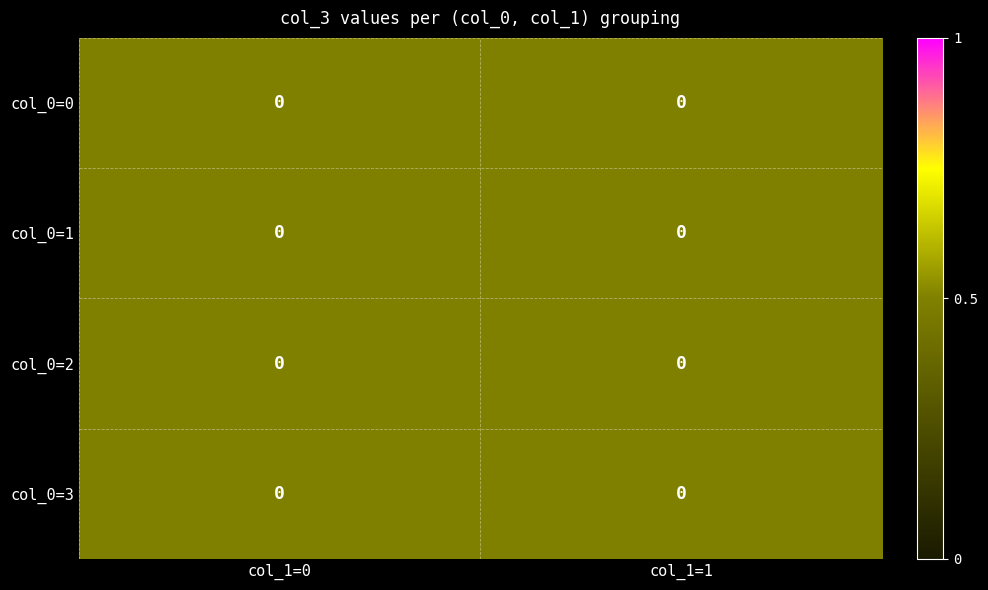

Is it true that 3 equals 0 at 2?

False